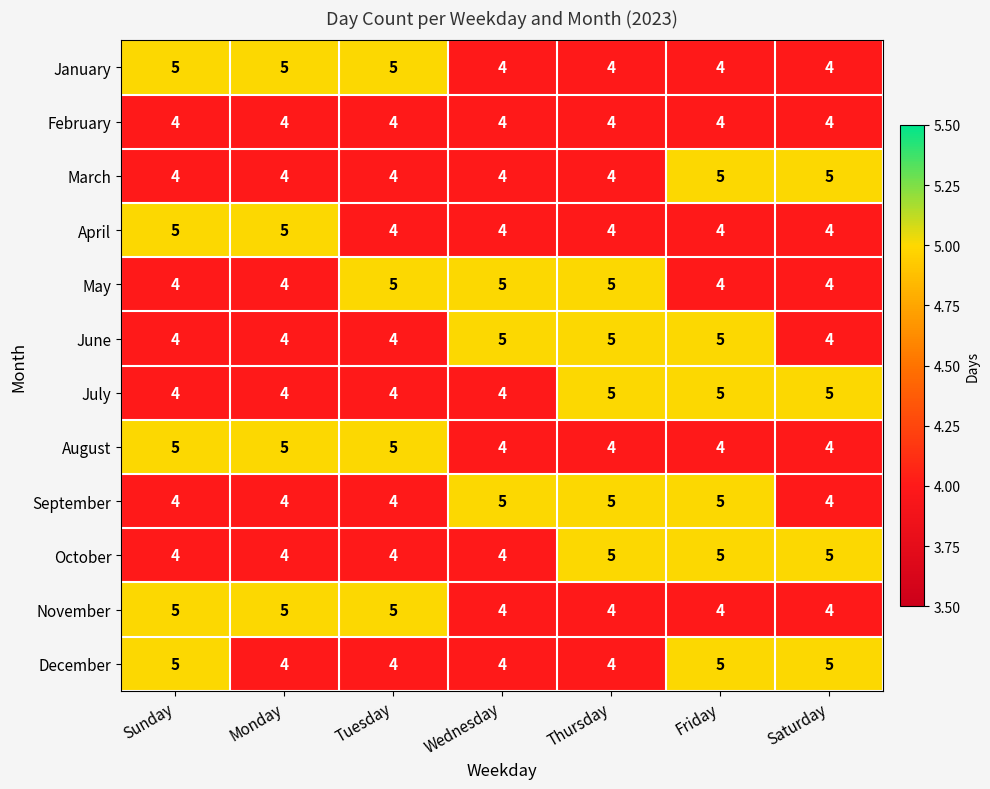

What is the sum of all August values?

31